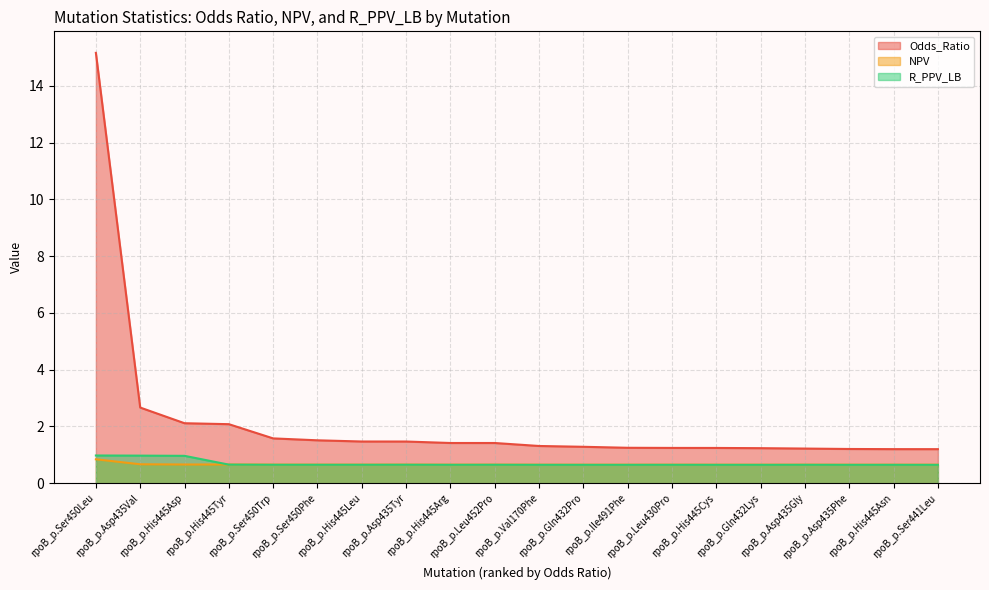

Which category has the highest value in the R_PPV_LB series?

rpoB_p.Ser450Leu